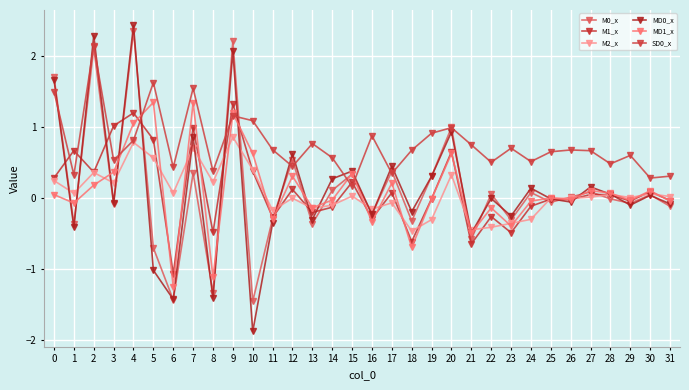

Where is the first local minimum for MD1_x?

1